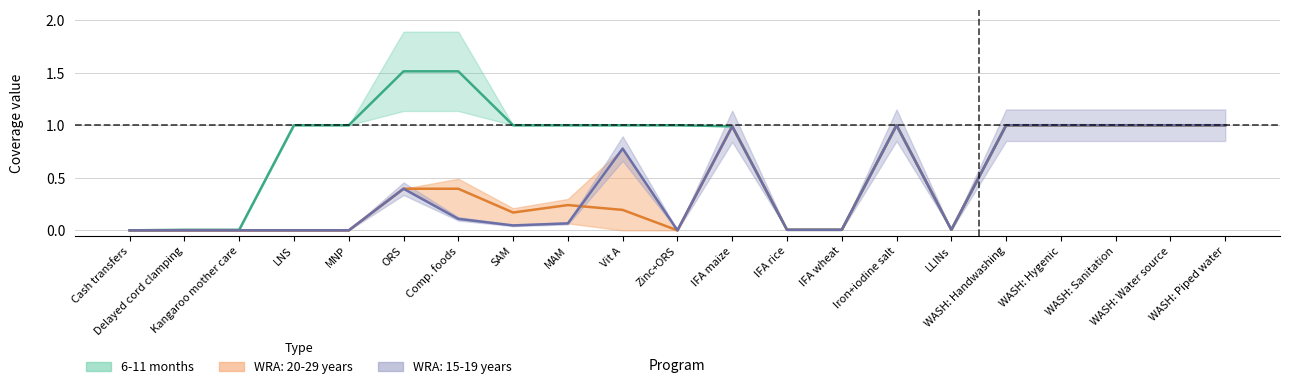

At how many categories does at least one series exceed 0?

20